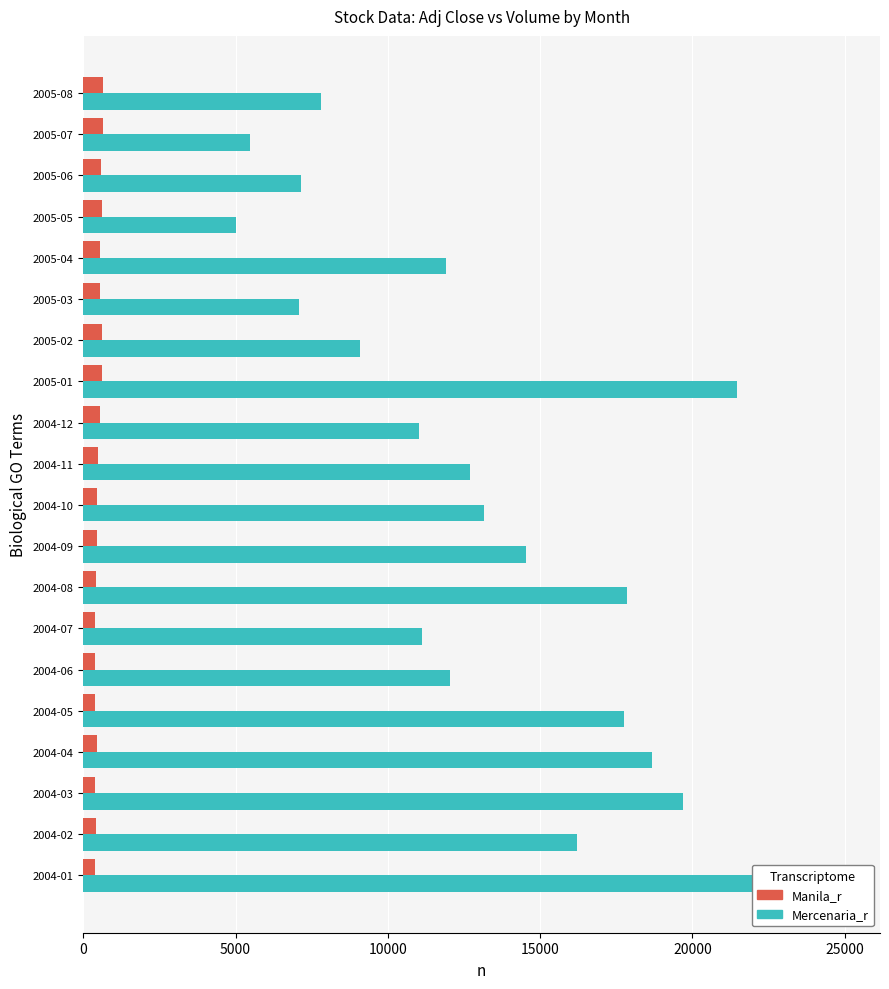

What is the sum of the Mercenaria_r values at 30000 and 14?

18207.9